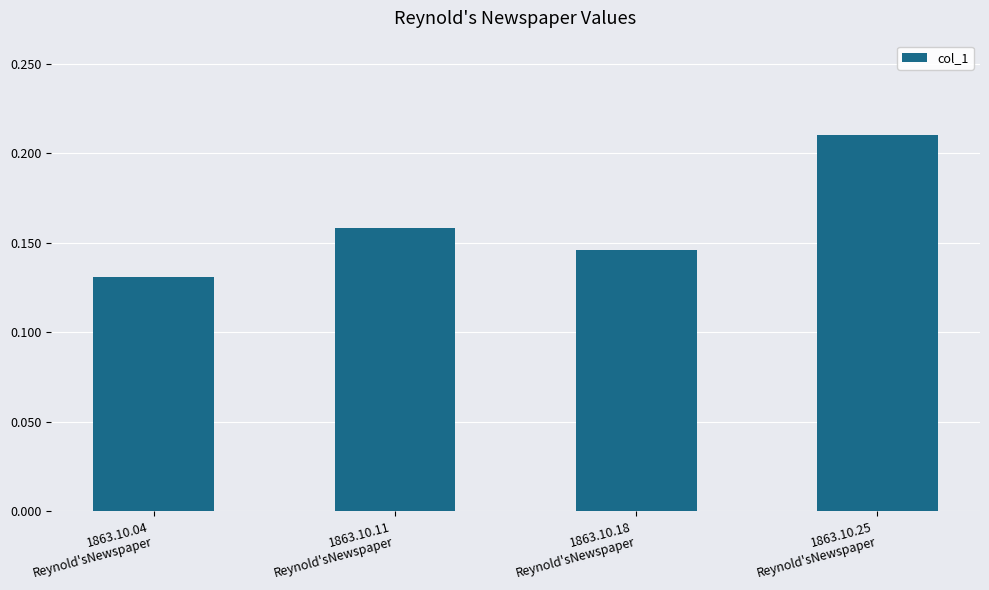

How many values are between 0 and 1?

4